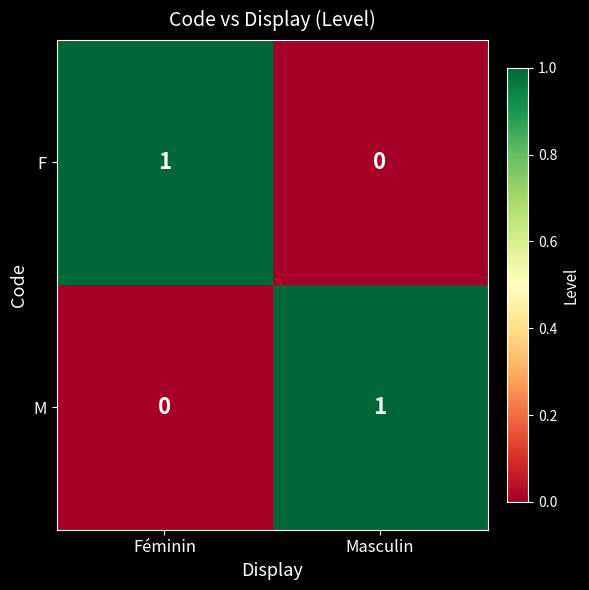

Where is M nearest to the value 0?

Féminin